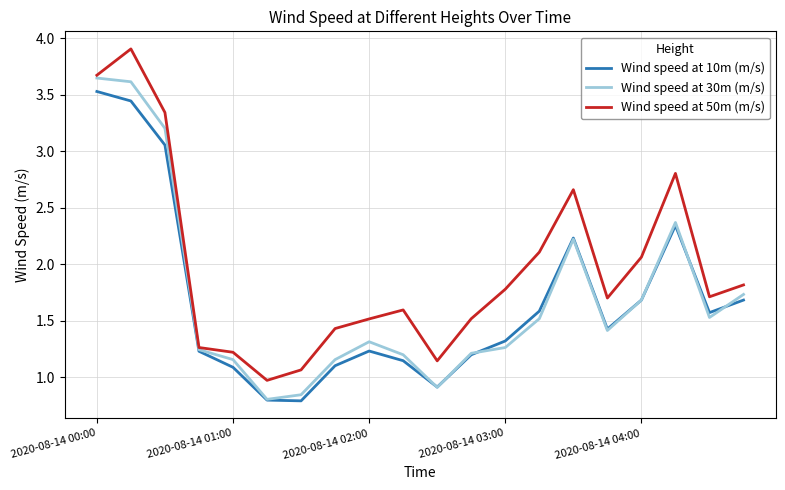

Which series has the largest total across all categories?

Wind speed at 50m (m/s)